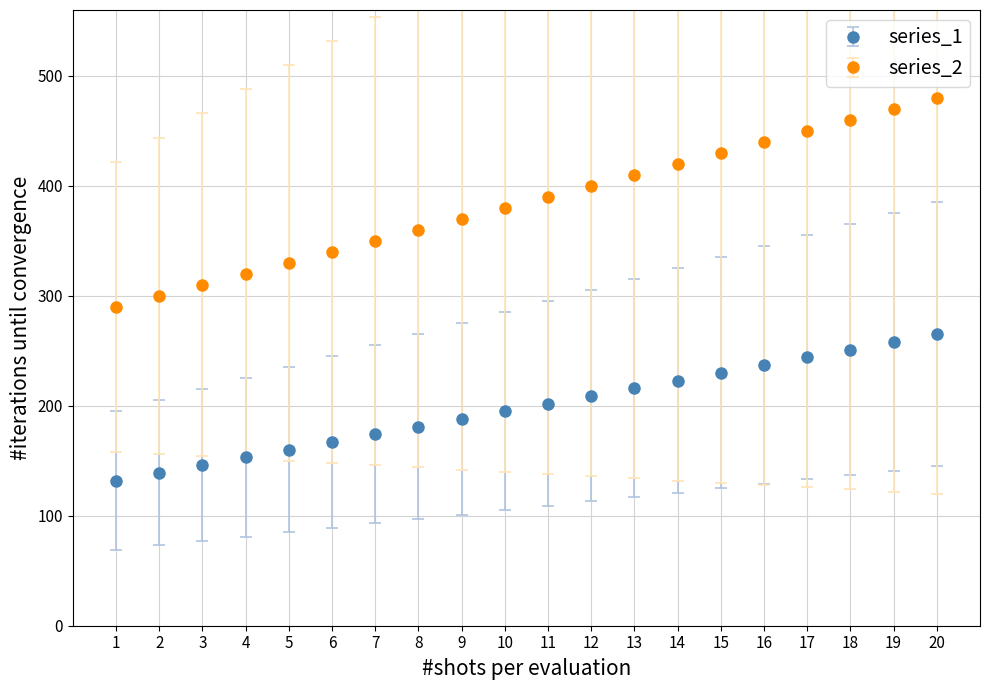

What is the difference between the highest and lowest values at 18?

209